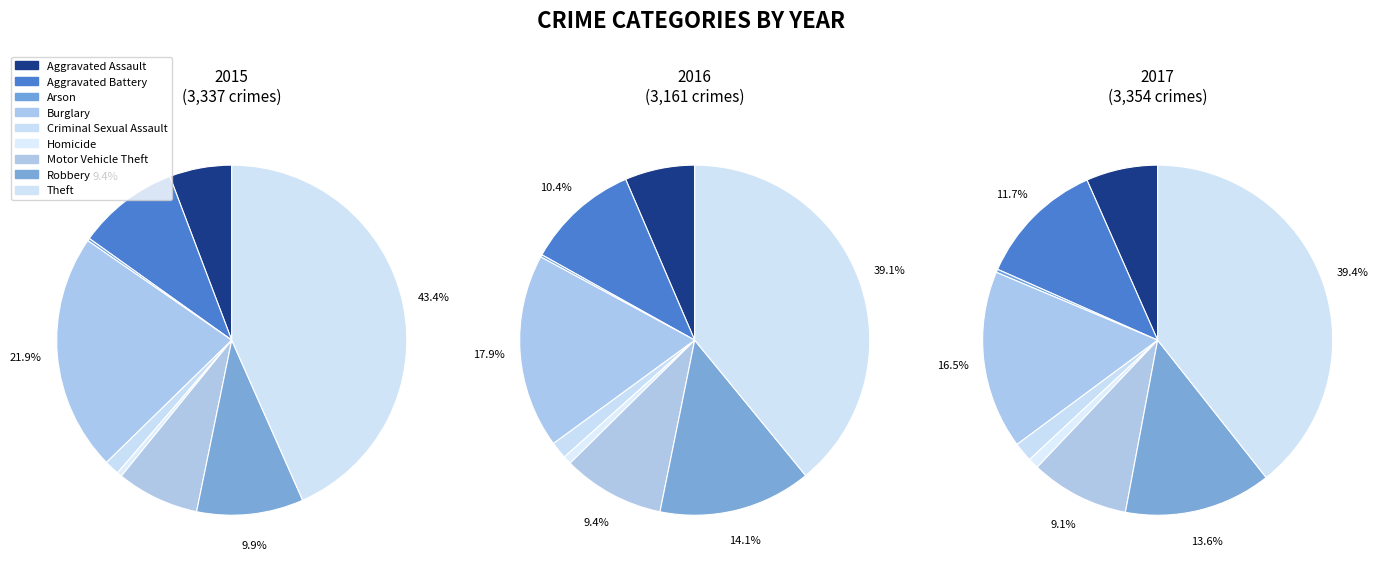

What percentage is NOT represented by Burglary?

78.1%